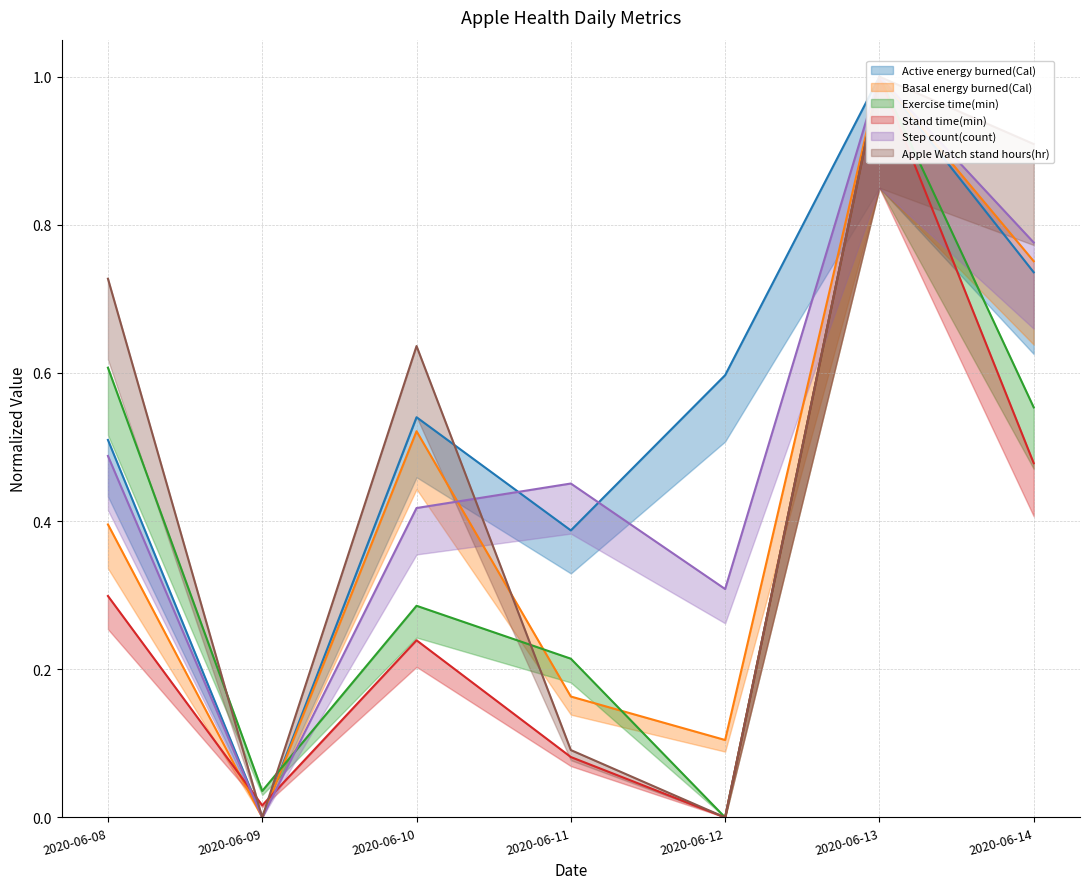

What are all the series names shown in the legend?

Active energy burned(Cal) (line), Basal energy burned(Cal) (line), Exercise time(min) (line), Stand time(min) (line), Step count(count) (line), Apple Watch stand hours(hr) (line)